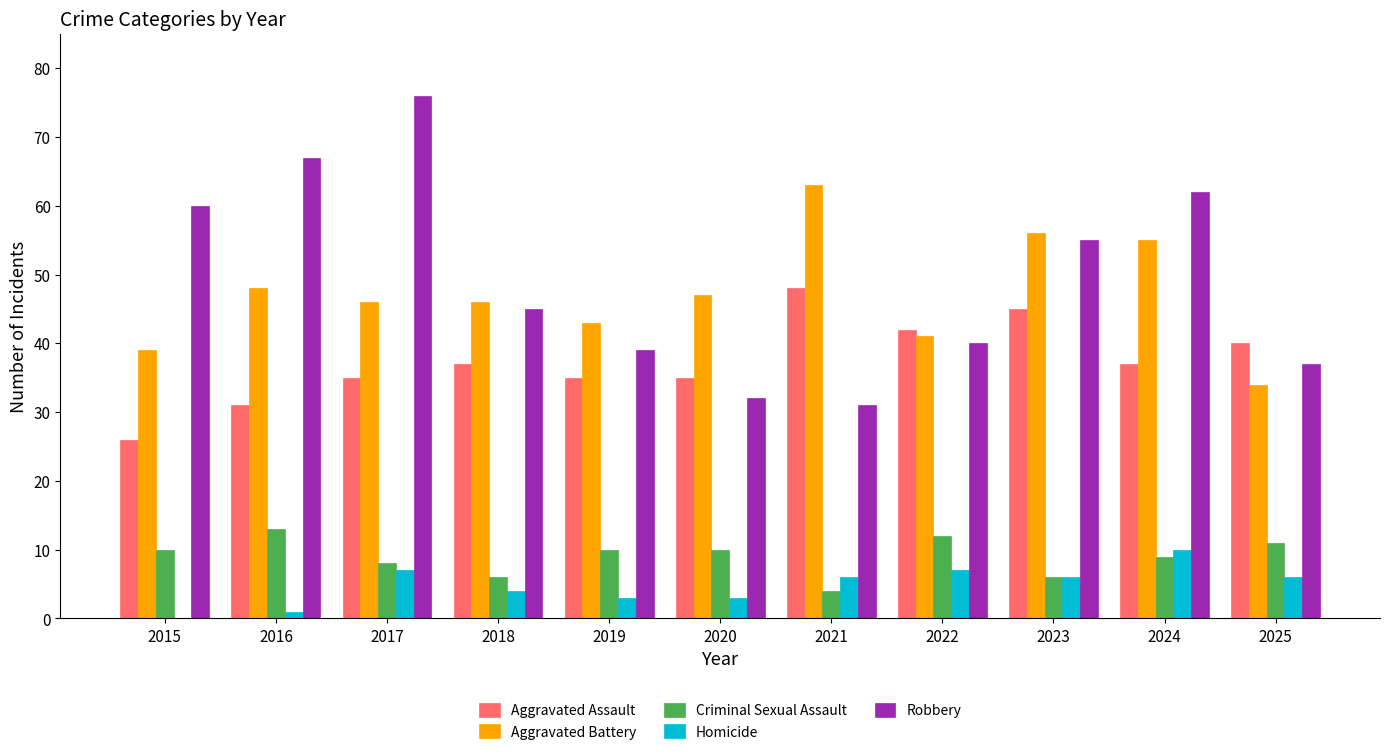

What is the maximum value for Aggravated Battery?

63